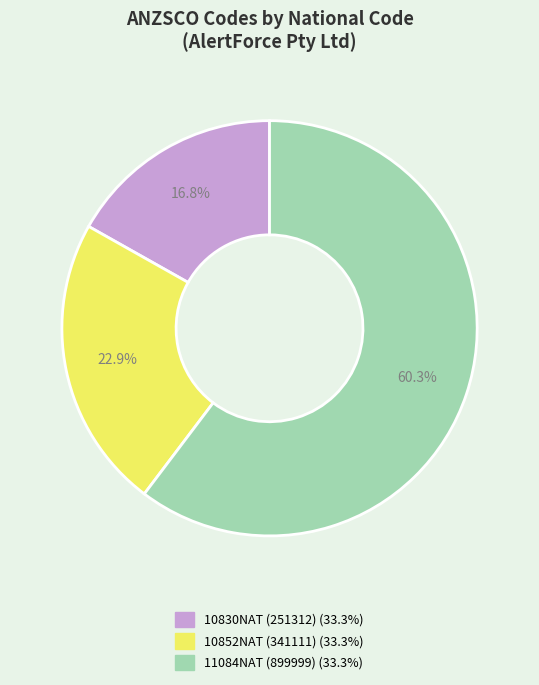

Does any single category account for the majority?

Yes